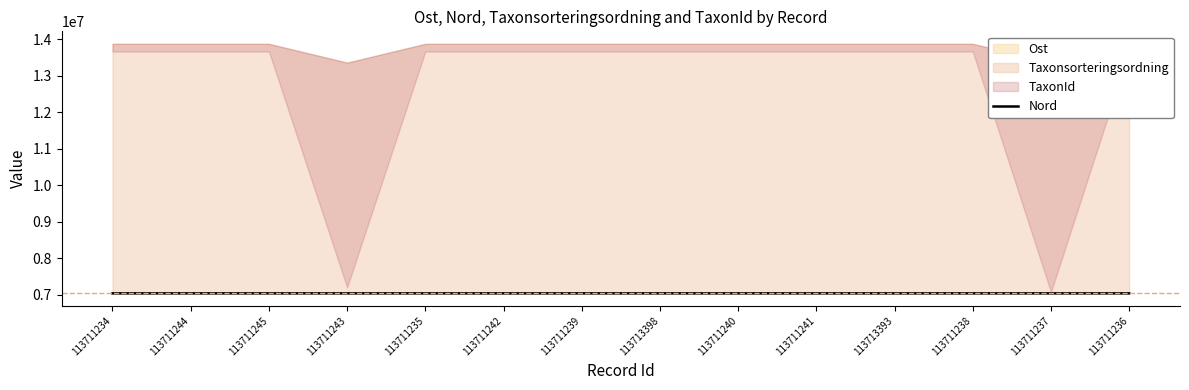

What is the ratio of the value at 113713398 to the value at 113711237?

1.0